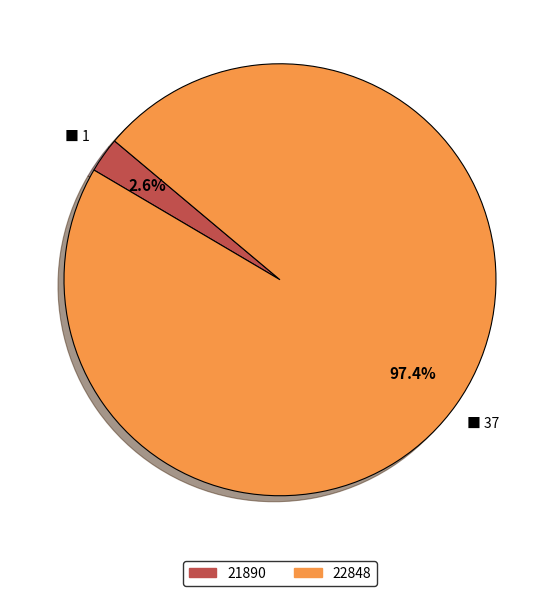

How many segments does this pie chart have?

2